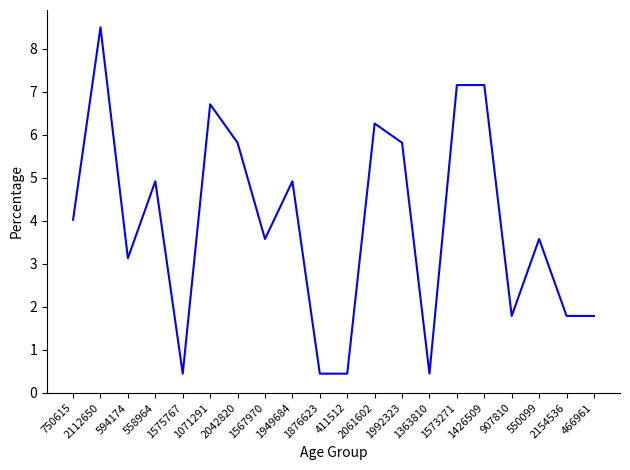

What is the smallest value displayed?

0.4